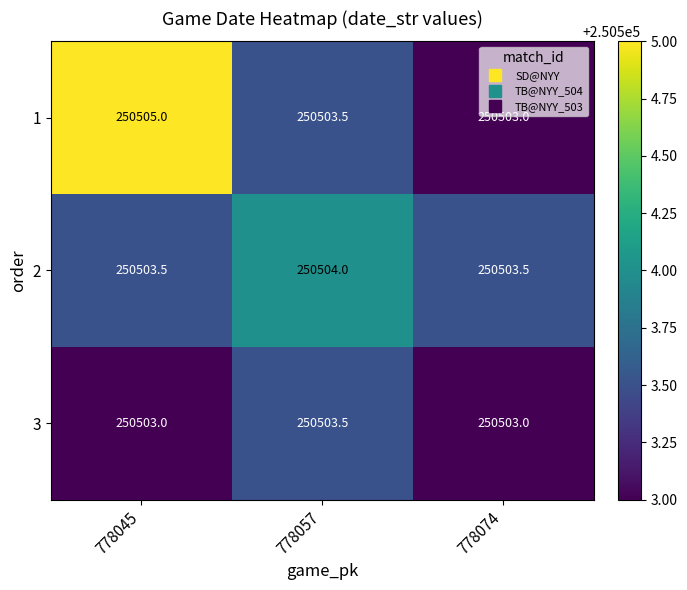

How many series are shown in this chart?

3